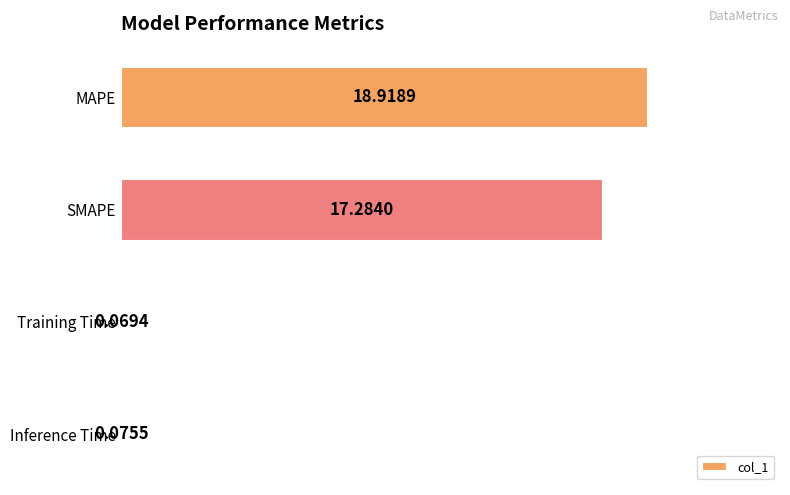

How many data points does each series have?

4